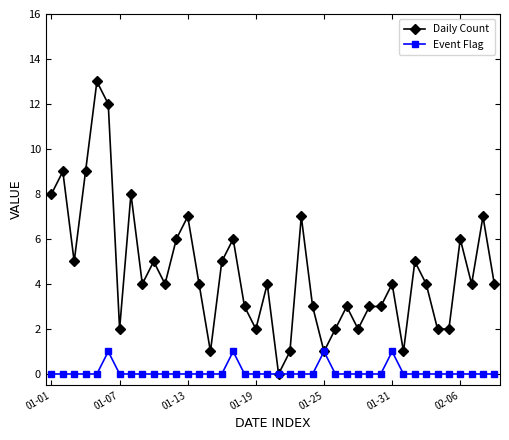

What is the maximum value for Daily Count?

13